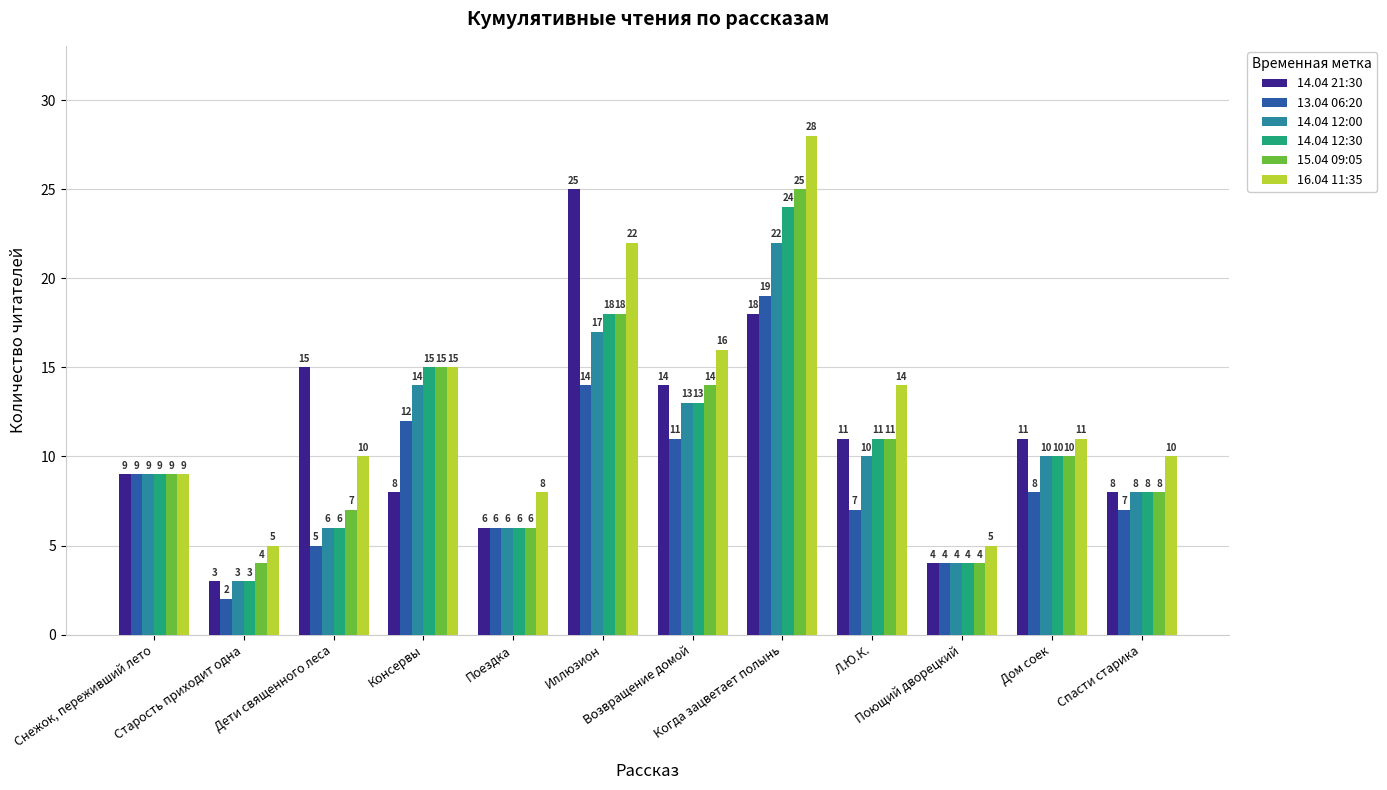

What is the minimum value shown in the chart?

2